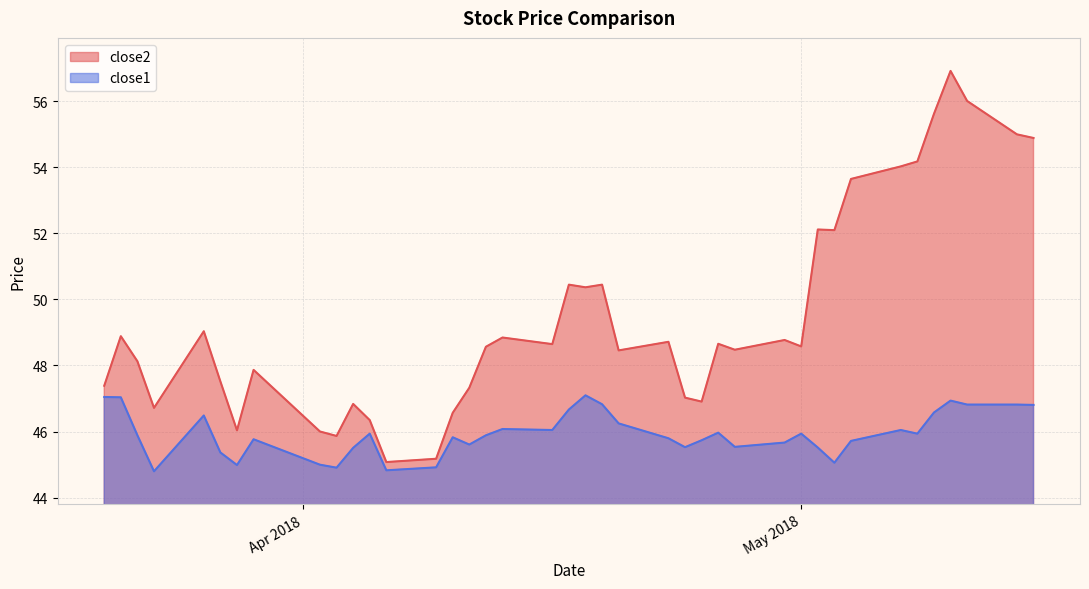

Rank the series at 2018-05-03 from highest to lowest value.

close2, close1